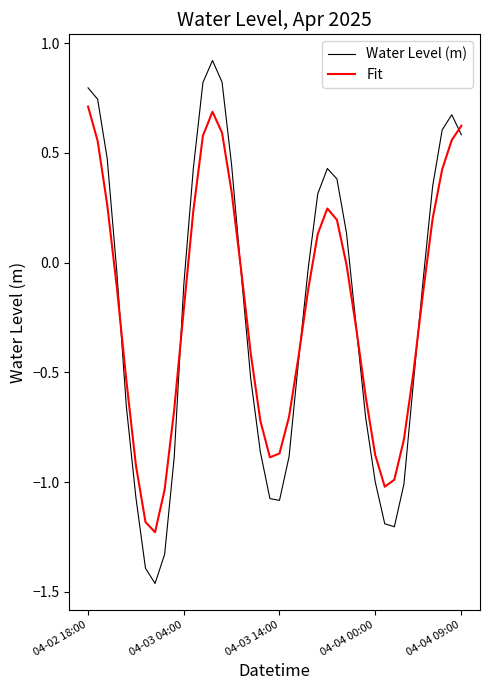

Which series has the widest spread of values?

Water Level (m)